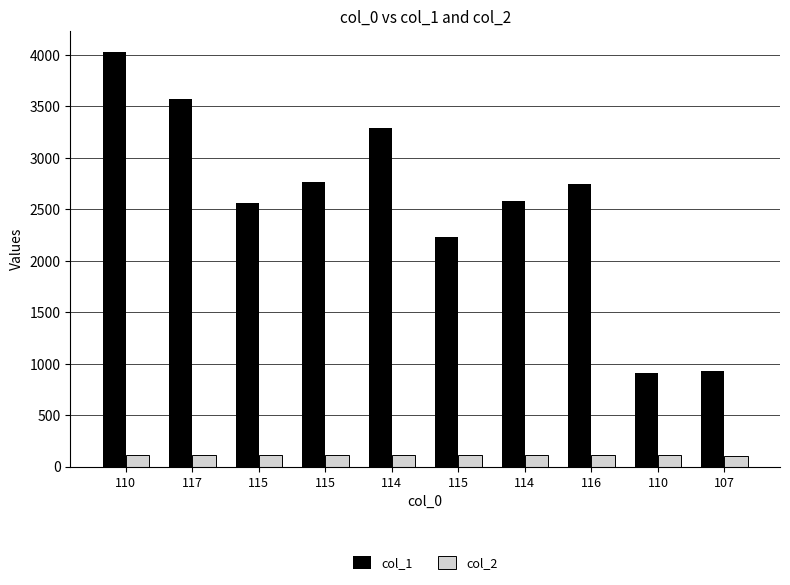

Are the bars grouped side by side (vs. stacked)?

Yes